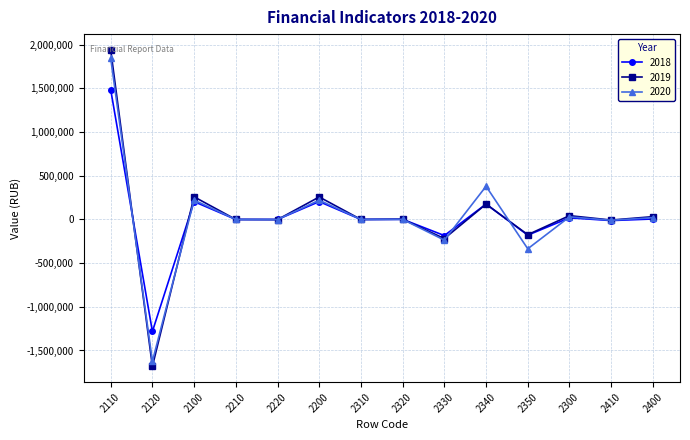

How many values in the 2020 series are below 910?

7